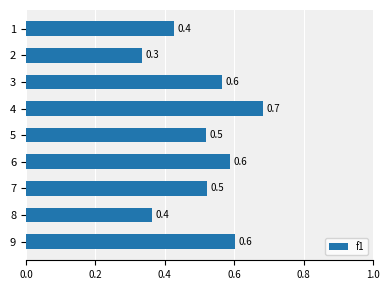

Reading top to bottom, what are all the values shown in this chart?

1=0.4	2=0.3	3=0.6	4=0.7	5=0.5	6=0.6	7=0.5	8=0.4	9=0.6